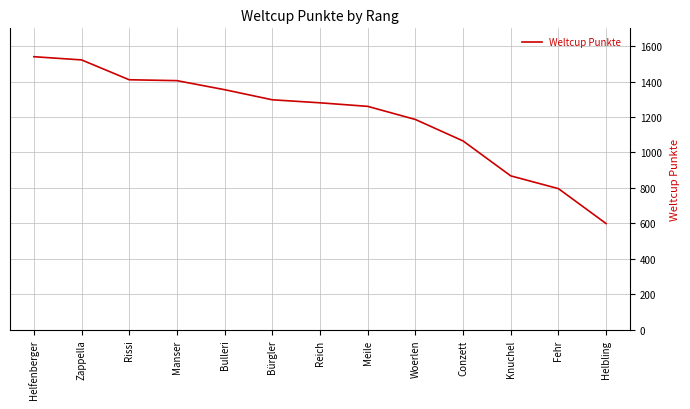

What is the approximate value at Knuchel, to the nearest 100?

900